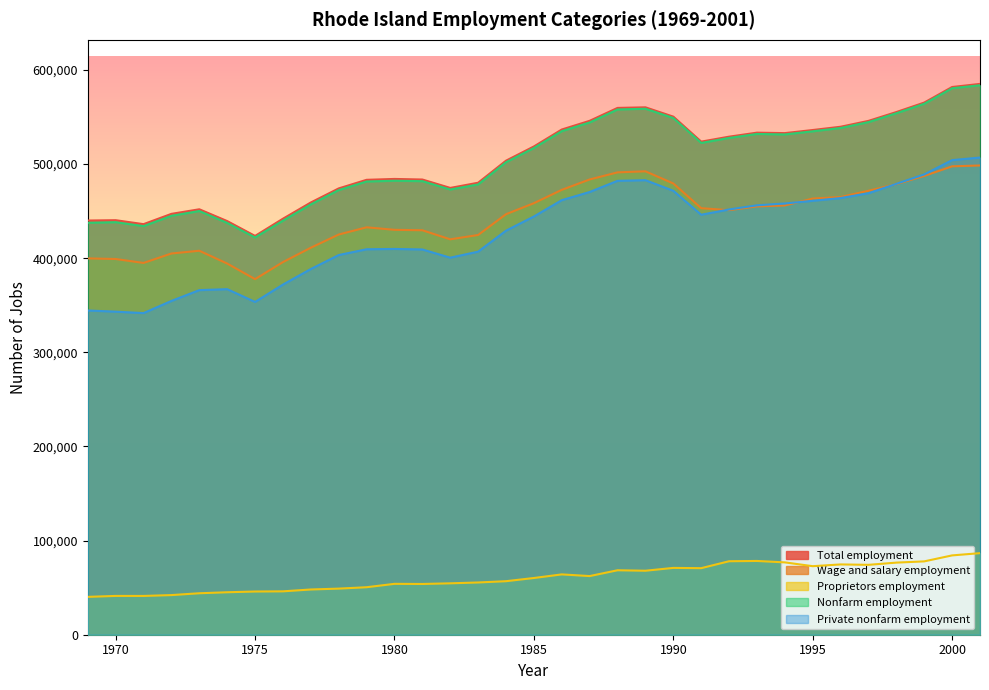

Reading left to right, list all the values displayed in this chart.

Total employment: 440080	440434	436230	447168	452029	439492	423718	442018	459260	474204	483338	484272	483652	474725	480235	503670	518775	536778	546024	559738	560370	550468	523917	529175	533447	532959	536250	539724	545955	555343	565403	581956	585243
Wage and salary employment: 399859	399205	395019	405056	407973	394370	377811	395926	411194	425218	432875	430213	429739	420112	424726	446803	458510	472686	483708	491251	492382	479474	453203	451101	455069	456098	463429	465041	471702	478729	487477	497676	498578
Proprietors employment: 40221	41229	41211	42112	44056	45122	45907	46092	48066	48986	50463	54059	53913	54613	55509	56867	60265	64092	62316	68487	67988	70994	70714	78074	78378	76861	72821	74683	74253	76614	77926	84280	86665
Nonfarm employment: 437735	438335	434161	445119	450190	437566	422096	439957	457249	472436	481576	482351	481922	473065	478438	502035	517131	535058	544277	558078	558852	549010	522541	527839	532067	531561	534889	538396	544648	554075	564139	580657	583815
Private nonfarm employment: 344496	343262	341724	354653	366132	367154	353583	372032	388563	403404	409550	409893	409342	400606	407000	429304	444363	461719	470392	482270	482943	471711	446231	451832	456251	458191	461042	463941	469116	479061	489067	504265	506990